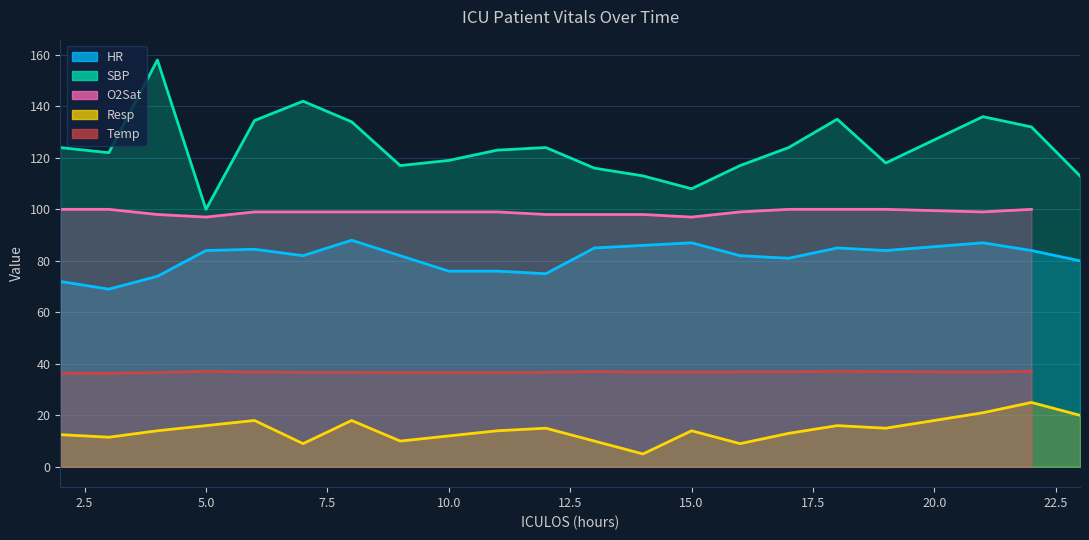

At which label does SBP first exceed 123?

2